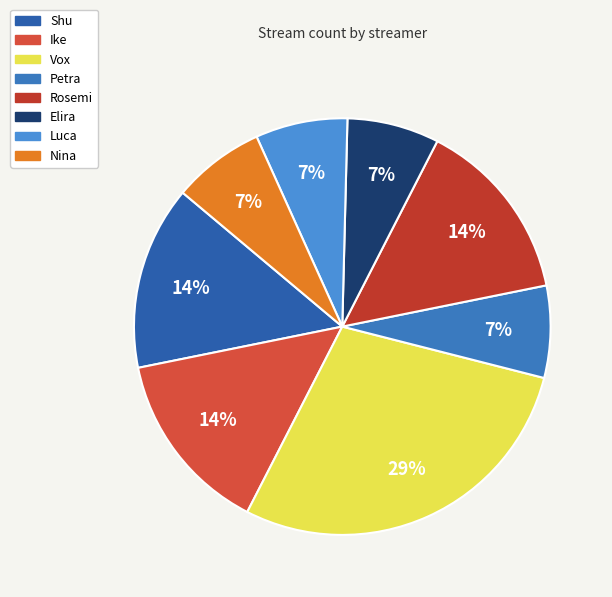

To the nearest percent, what portion does Elira represent?

7%